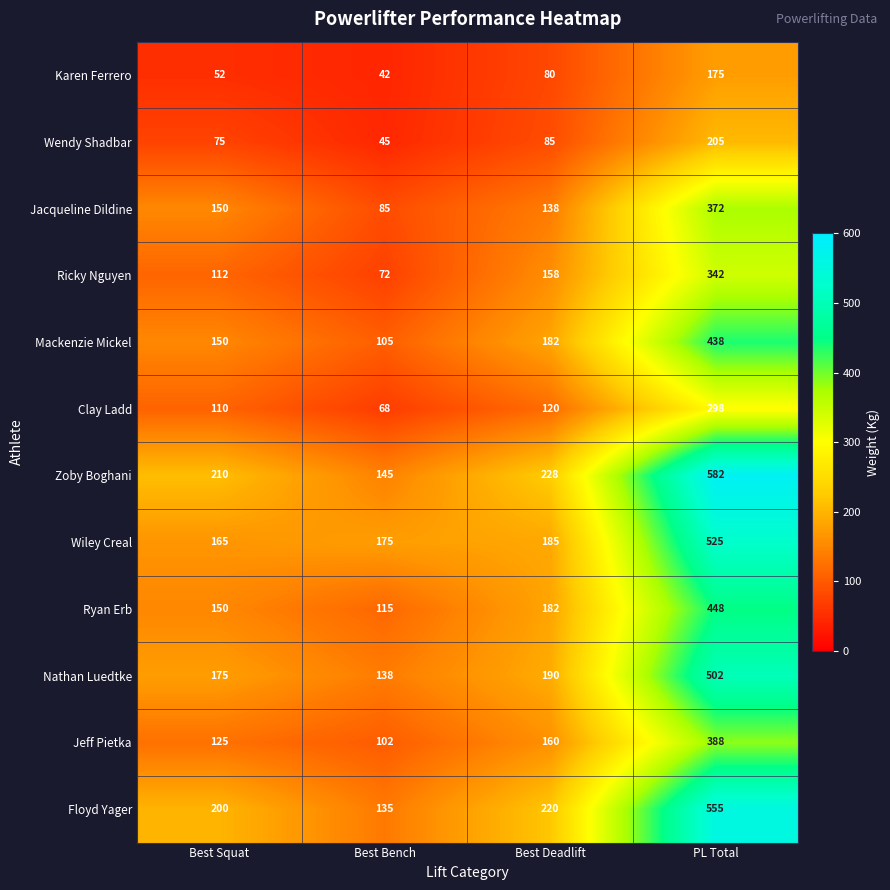

List the series in order of their peak value, highest first.

Zoby Boghani, Floyd Yager, Wiley Creal, Nathan Luedtke, Ryan Erb, Mackenzie Mickel, Jeff Pietka, Jacqueline Dildine, Ricky Nguyen, Clay Ladd, Wendy Shadbar, Karen Ferrero